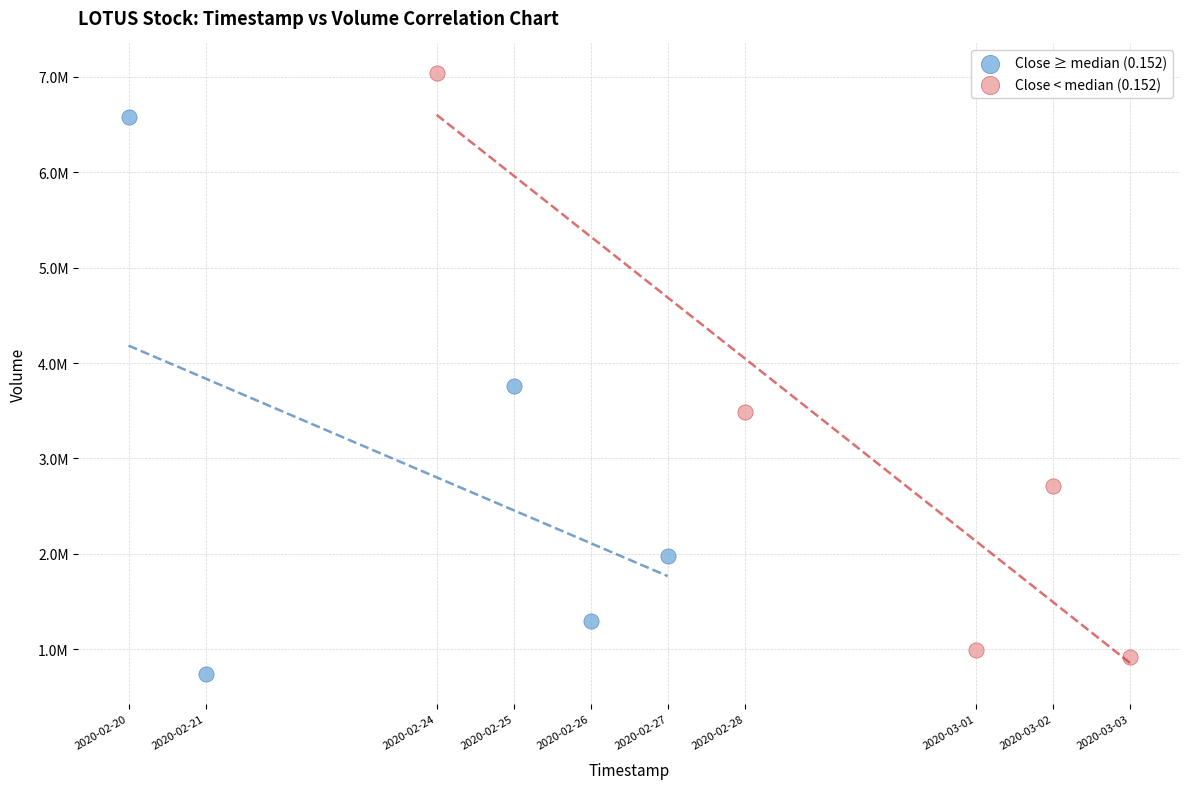

Which series contains the lowest Y value?

Close ≥ median (0.152)